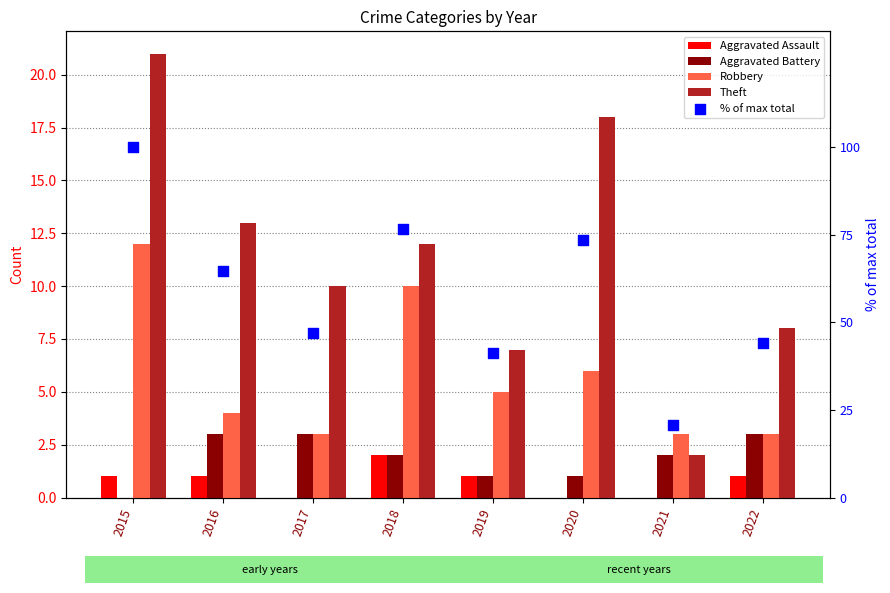

Which series contains the lowest Y value?

Aggravated Assault